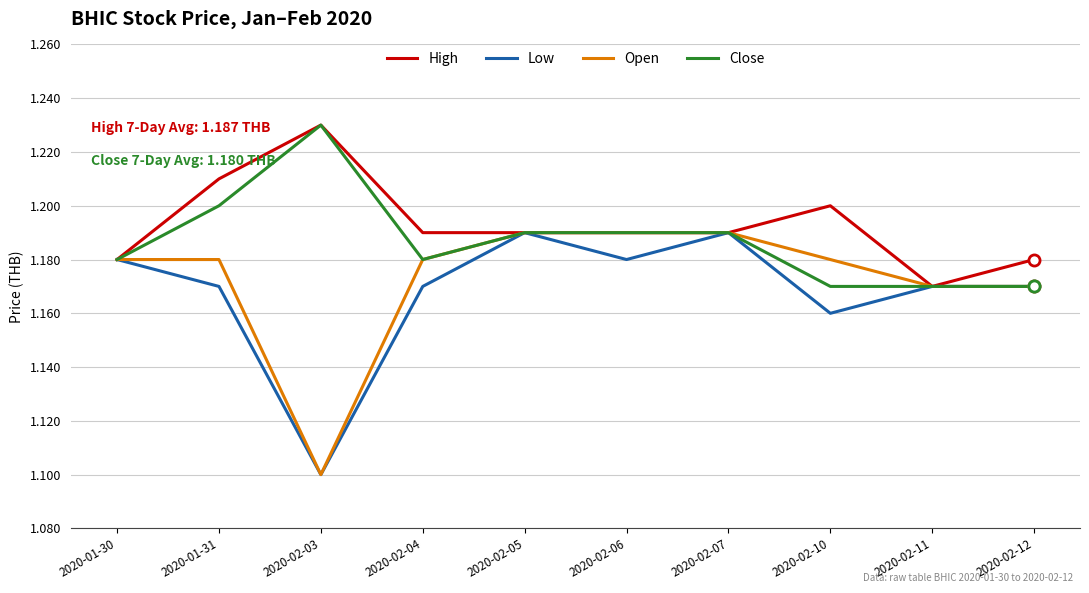

What is the total value across all series at 2020-02-04?

4.7